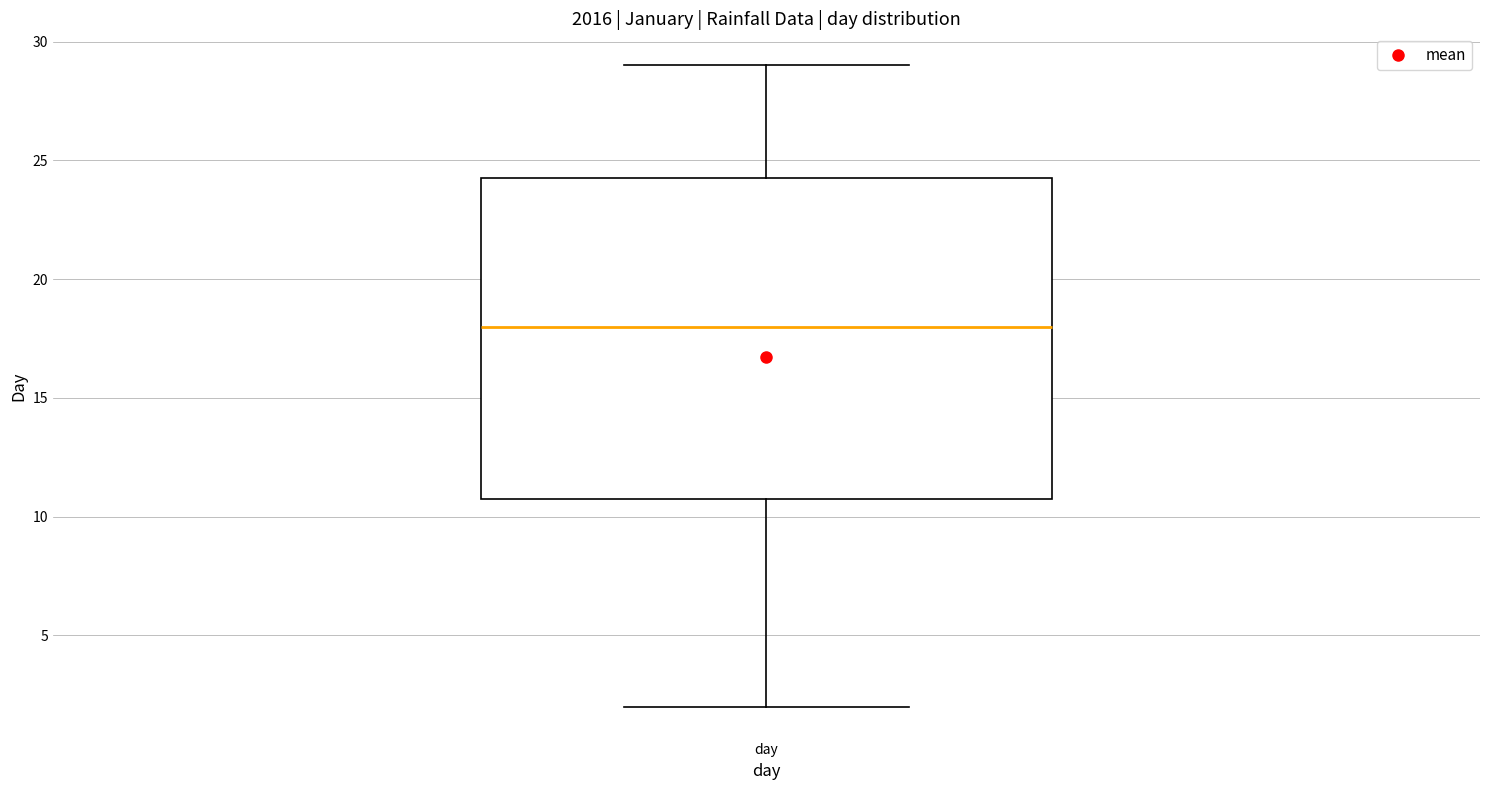

Where does the median line of the box for day sit on the y-axis? The values are not printed on the chart, so give them approximately, as read against the axis.

18.0